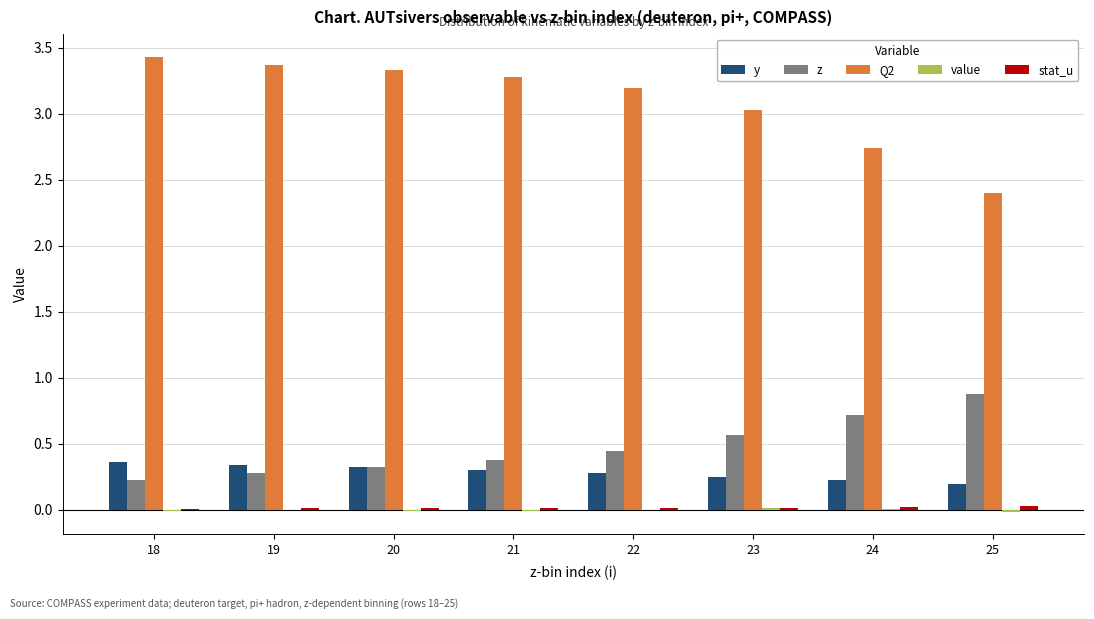

How many groups of bars are there?

8